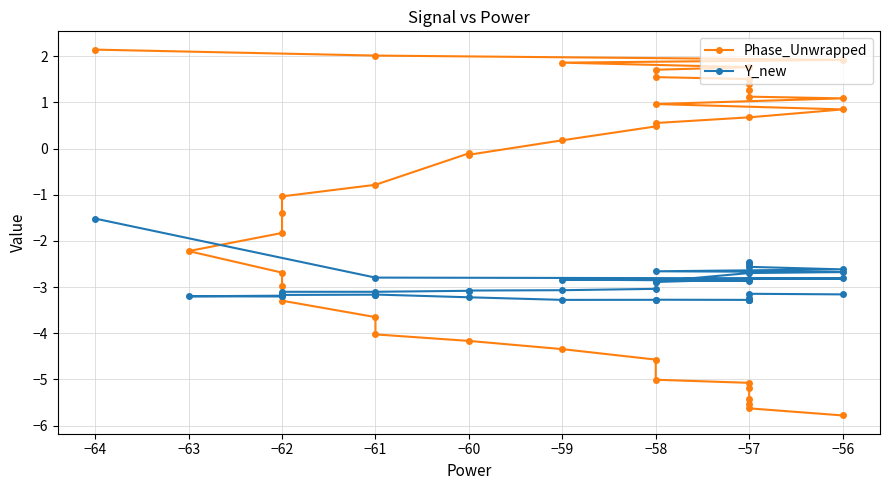

The Phase_Unwrapped series shows 1.0 at −58. True or false?

True